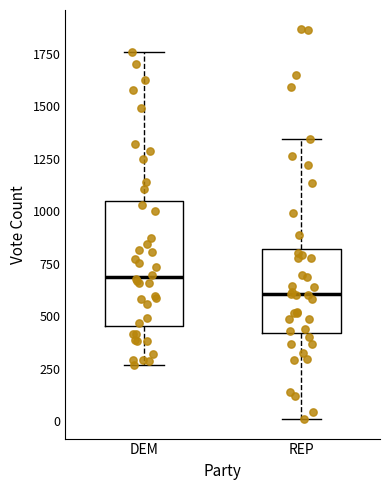

Which box's median line is the lowest?

REP